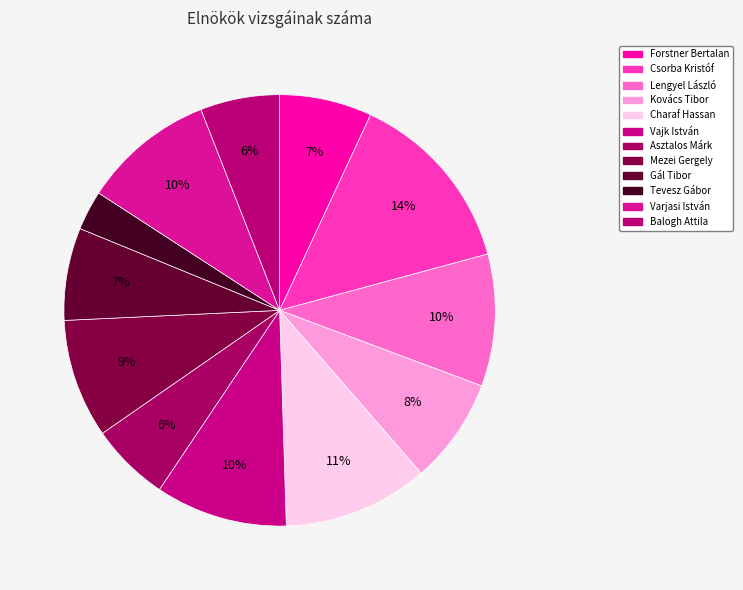

Combined, do Mezei Gergely and Varjasi István account for over 50%?

No